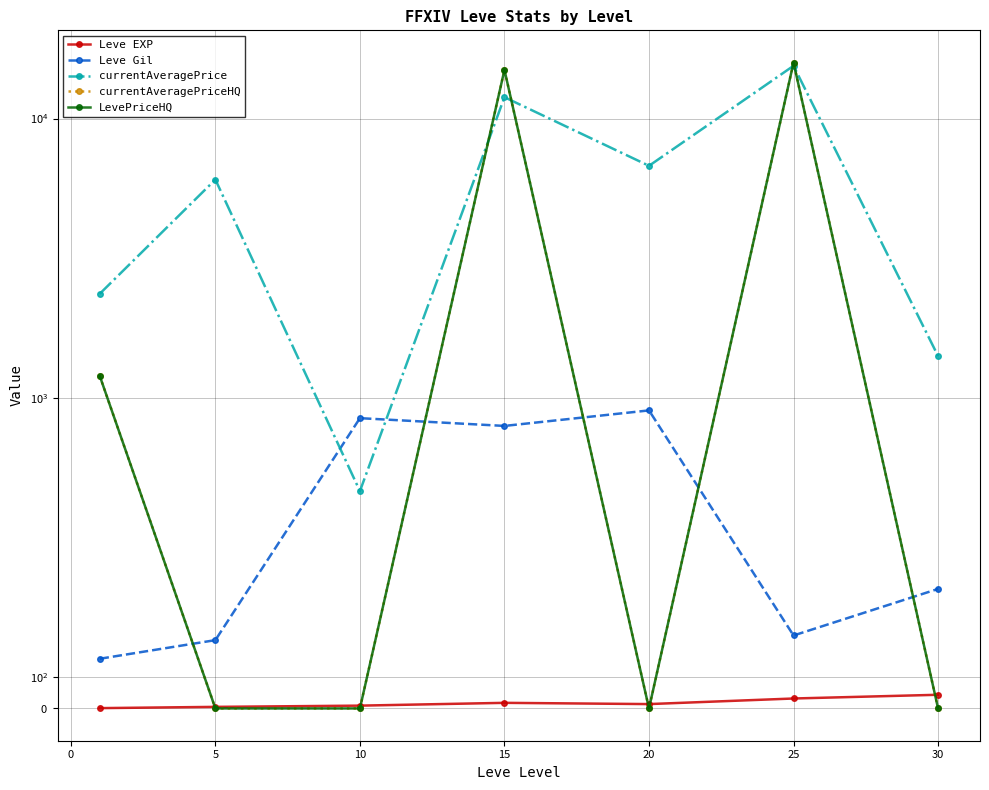

Between 5 and 10, which series saw the biggest shift?

currentAveragePrice